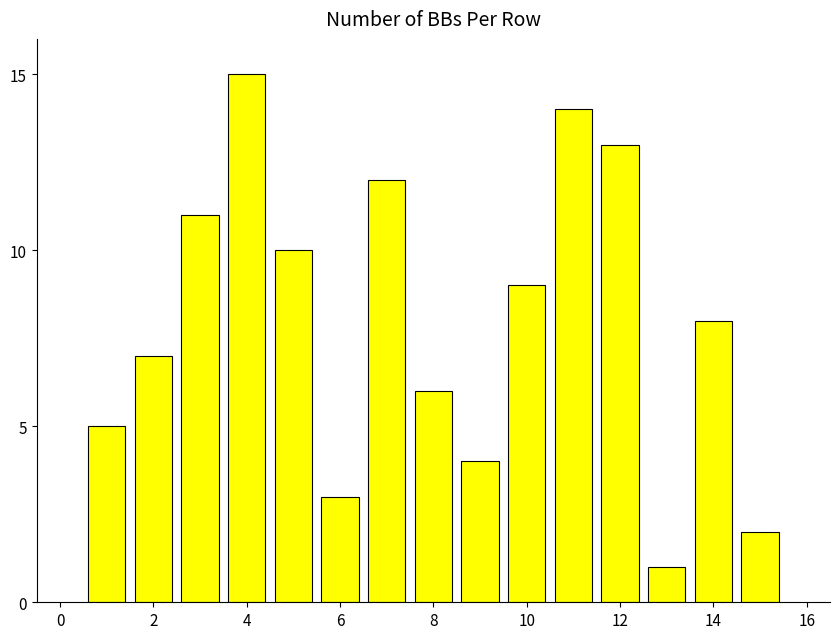

What is the greatest value displayed?

15